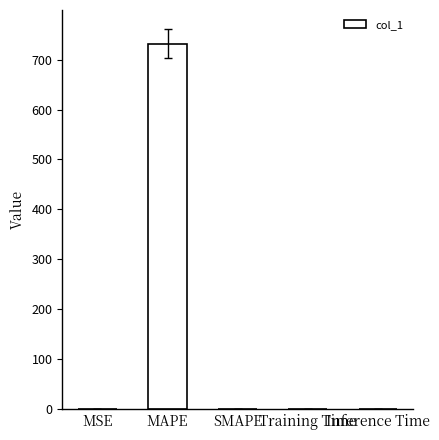

What is the greatest value displayed?

732.0